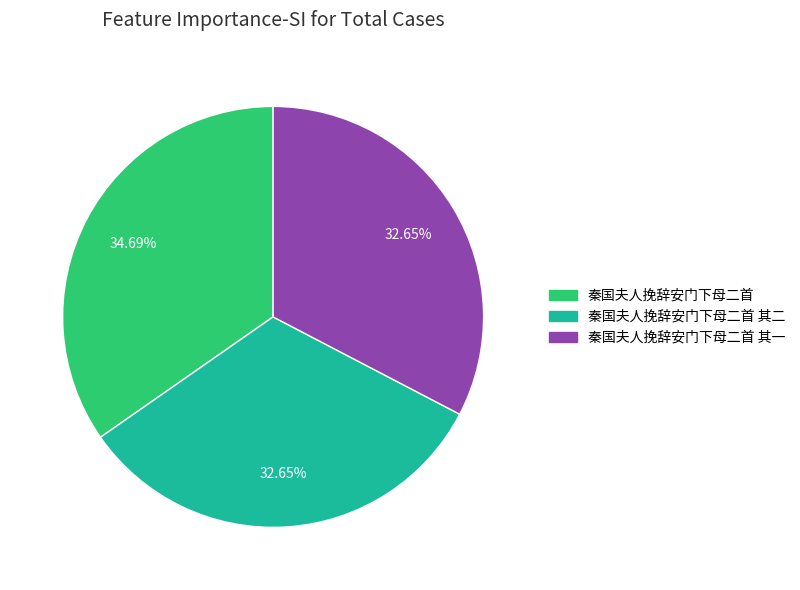

Does any single category account for the majority?

No